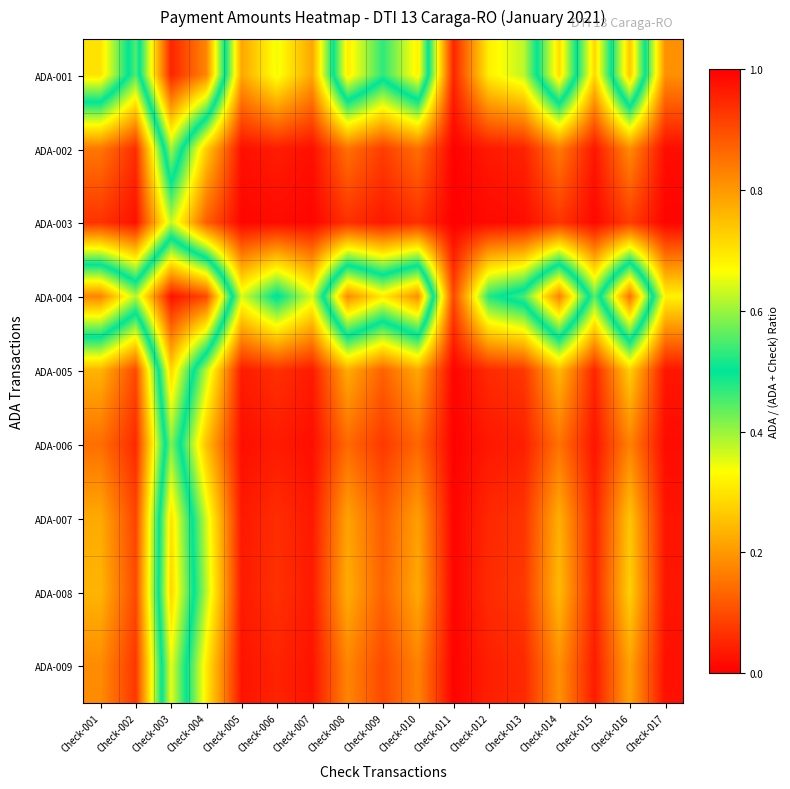

Reading left to right, what are all the values shown in this chart?

ADA-001: Check-001=0.3	Check-002=0.6	Check-003=0.0	Check-004=0.2	Check-005=0.8	Check-006=0.7	Check-007=0.8	Check-008=0.3	Check-009=0.5	Check-010=0.3	Check-011=1.0	Check-012=0.7	Check-013=0.6	Check-014=0.3	Check-015=0.7	Check-016=0.3	Check-017=0.8
ADA-002: Check-001=0.8	Check-002=0.9	Check-003=0.4	Check-004=0.7	Check-005=1.0	Check-006=1.0	Check-007=1.0	Check-008=0.9	Check-009=0.9	Check-010=0.9	Check-011=1.0	Check-012=1.0	Check-013=1.0	Check-014=0.8	Check-015=1.0	Check-016=0.8	Check-017=1.0
ADA-003: Check-001=0.9	Check-002=1.0	Check-003=0.6	Check-004=0.9	Check-005=1.0	Check-006=1.0	Check-007=1.0	Check-008=0.9	Check-009=1.0	Check-010=0.9	Check-011=1.0	Check-012=1.0	Check-013=1.0	Check-014=0.9	Check-015=1.0	Check-016=0.9	Check-017=1.0
ADA-004: Check-001=0.2	Check-002=0.4	Check-003=0.0	Check-004=0.1	Check-005=0.6	Check-006=0.5	Check-007=0.6	Check-008=0.2	Check-009=0.3	Check-010=0.2	Check-011=0.9	Check-012=0.5	Check-013=0.5	Check-014=0.2	Check-015=0.6	Check-016=0.1	Check-017=0.7
ADA-005: Check-001=0.8	Check-002=0.9	Check-003=0.3	Check-004=0.6	Check-005=1.0	Check-006=0.9	Check-007=1.0	Check-008=0.8	Check-009=0.9	Check-010=0.8	Check-011=1.0	Check-012=0.9	Check-013=0.9	Check-014=0.8	Check-015=1.0	Check-016=0.7	Check-017=1.0
ADA-006: Check-001=0.9	Check-002=0.9	Check-003=0.4	Check-004=0.7	Check-005=1.0	Check-006=1.0	Check-007=1.0	Check-008=0.9	Check-009=0.9	Check-010=0.9	Check-011=1.0	Check-012=1.0	Check-013=1.0	Check-014=0.8	Check-015=1.0	Check-016=0.8	Check-017=1.0
ADA-007: Check-001=0.8	Check-002=0.9	Check-003=0.3	Check-004=0.6	Check-005=1.0	Check-006=0.9	Check-007=1.0	Check-008=0.8	Check-009=0.9	Check-010=0.8	Check-011=1.0	Check-012=0.9	Check-013=0.9	Check-014=0.8	Check-015=1.0	Check-016=0.7	Check-017=1.0
ADA-008: Check-001=0.8	Check-002=0.9	Check-003=0.3	Check-004=0.6	Check-005=1.0	Check-006=0.9	Check-007=1.0	Check-008=0.8	Check-009=0.9	Check-010=0.8	Check-011=1.0	Check-012=0.9	Check-013=0.9	Check-014=0.8	Check-015=1.0	Check-016=0.7	Check-017=1.0
ADA-009: Check-001=0.8	Check-002=0.9	Check-003=0.3	Check-004=0.7	Check-005=1.0	Check-006=1.0	Check-007=1.0	Check-008=0.8	Check-009=0.9	Check-010=0.8	Check-011=1.0	Check-012=1.0	Check-013=0.9	Check-014=0.8	Check-015=1.0	Check-016=0.8	Check-017=1.0